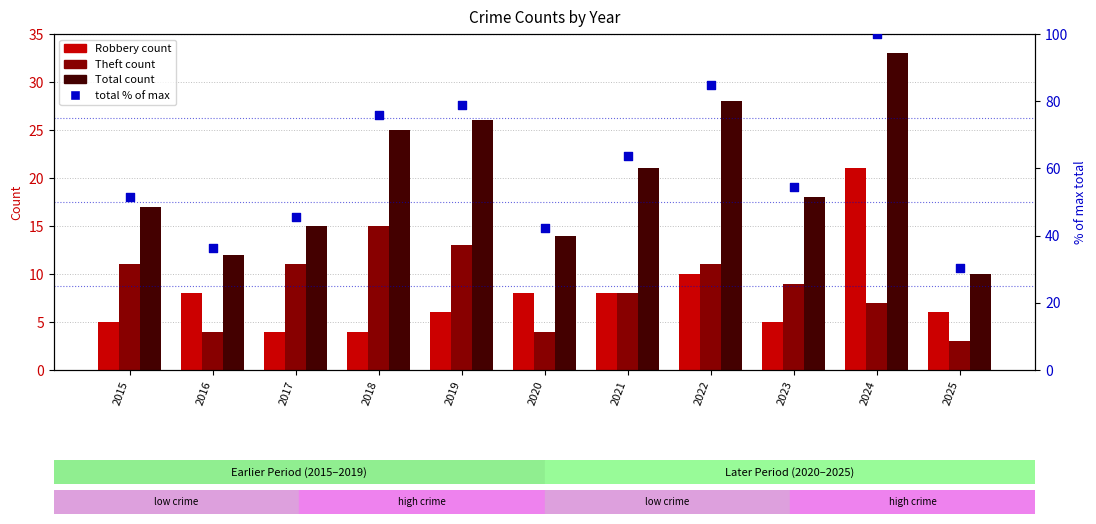

Which series reaches the maximum Y coordinate?

total % of max